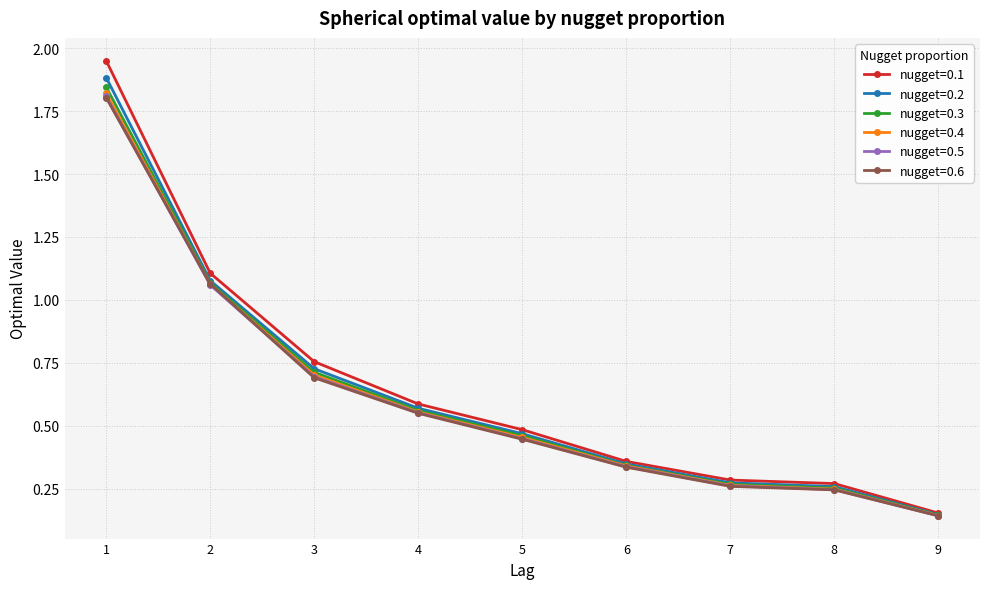

Is the value of nugget=0.5 at 8 greater than the value of nugget=0.6 at 9?

Yes